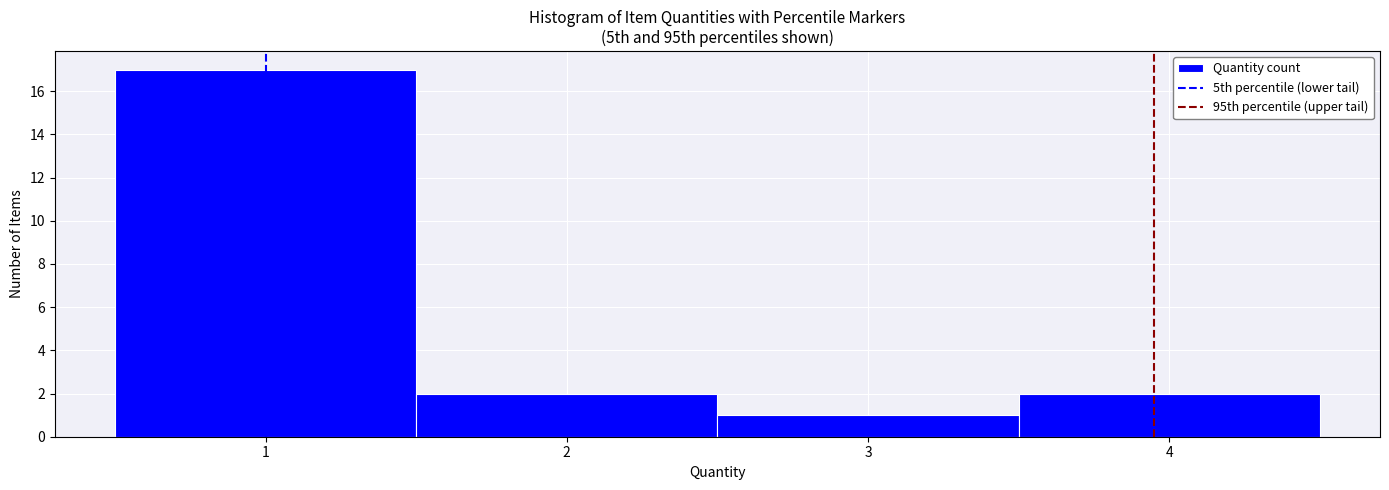

What is the height of the bar covering 1.5 to 2.5 on the x-axis? The values are not printed on the chart, so give them approximately, as read against the axis.

2